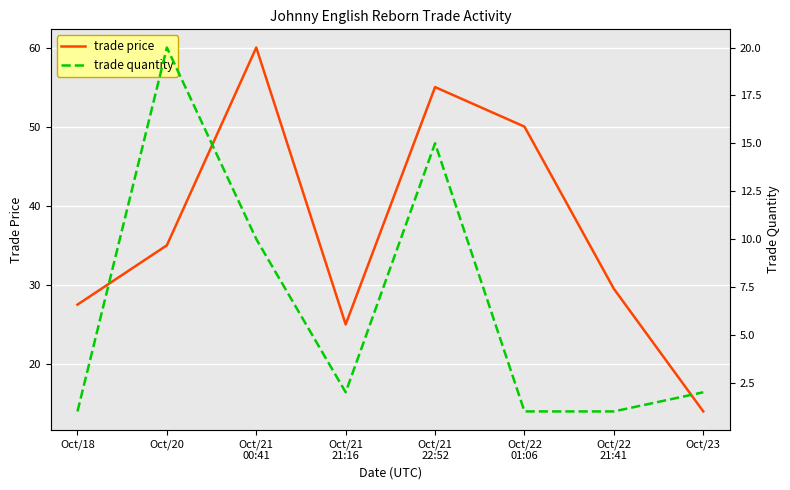

Reading left to right, list all the values displayed in this chart.

trade price: Oct/18=27.5	Oct/20=35.0	Oct/21
00:41=60.0	Oct/21
21:16=25.0	Oct/21
22:52=55.0	Oct/22
01:06=50.0	Oct/22
21:41=29.5	Oct/23=14.0
trade quantity: Oct/18=1.0	Oct/20=20.0	Oct/21
00:41=10.0	Oct/21
21:16=2.0	Oct/21
22:52=15.0	Oct/22
01:06=1.0	Oct/22
21:41=1.0	Oct/23=2.0